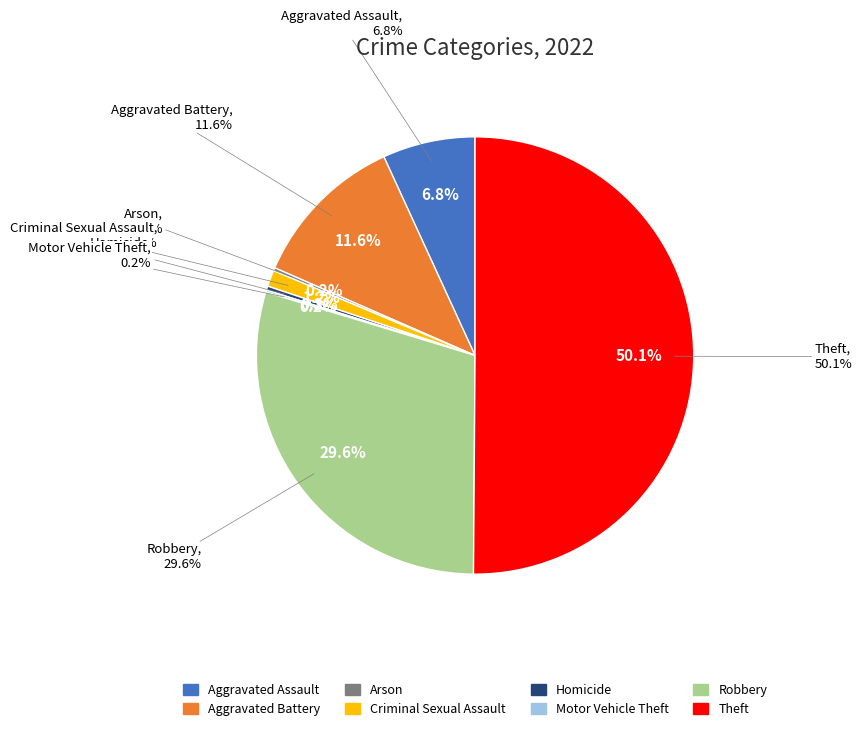

What is the smallest slice in the pie chart?

Motor Vehicle Theft